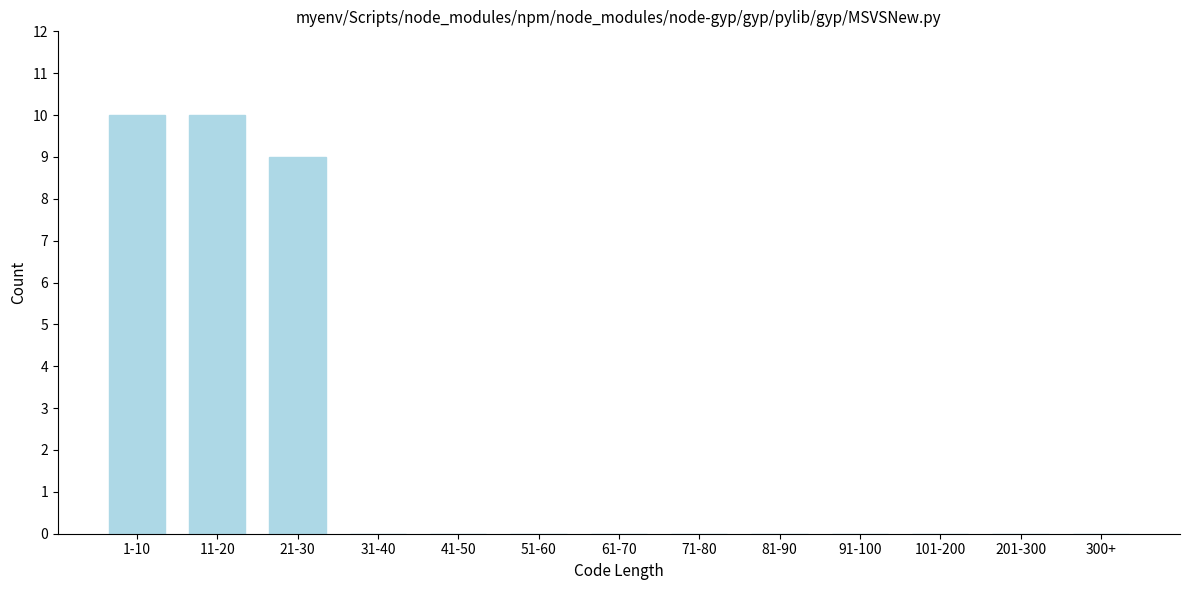

Reading left to right, list all the values displayed in this chart.

1-10=10	11-20=10	21-30=9	31-40=0	41-50=0	51-60=0	61-70=0	71-80=0	81-90=0	91-100=0	101-200=0	201-300=0	300+=0